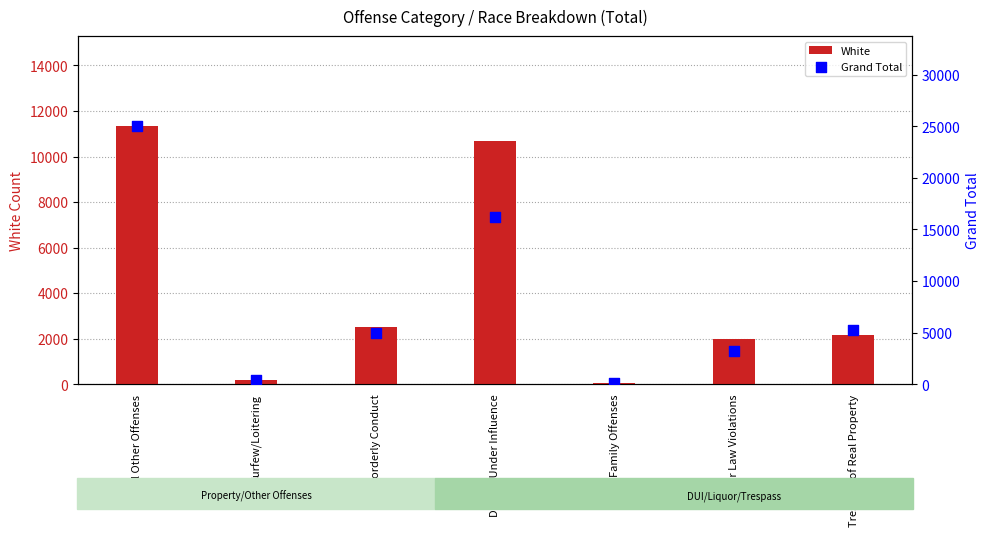

Which series has the largest Y range (max minus min)?

Grand Total